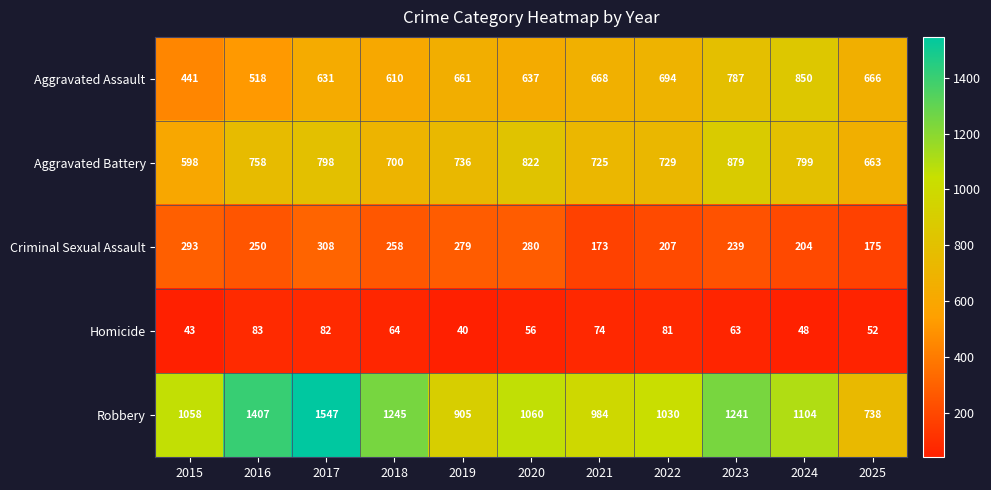

Rank the series by their maximum value, from lowest to highest.

Homicide, Criminal Sexual Assault, Aggravated Assault, Aggravated Battery, Robbery